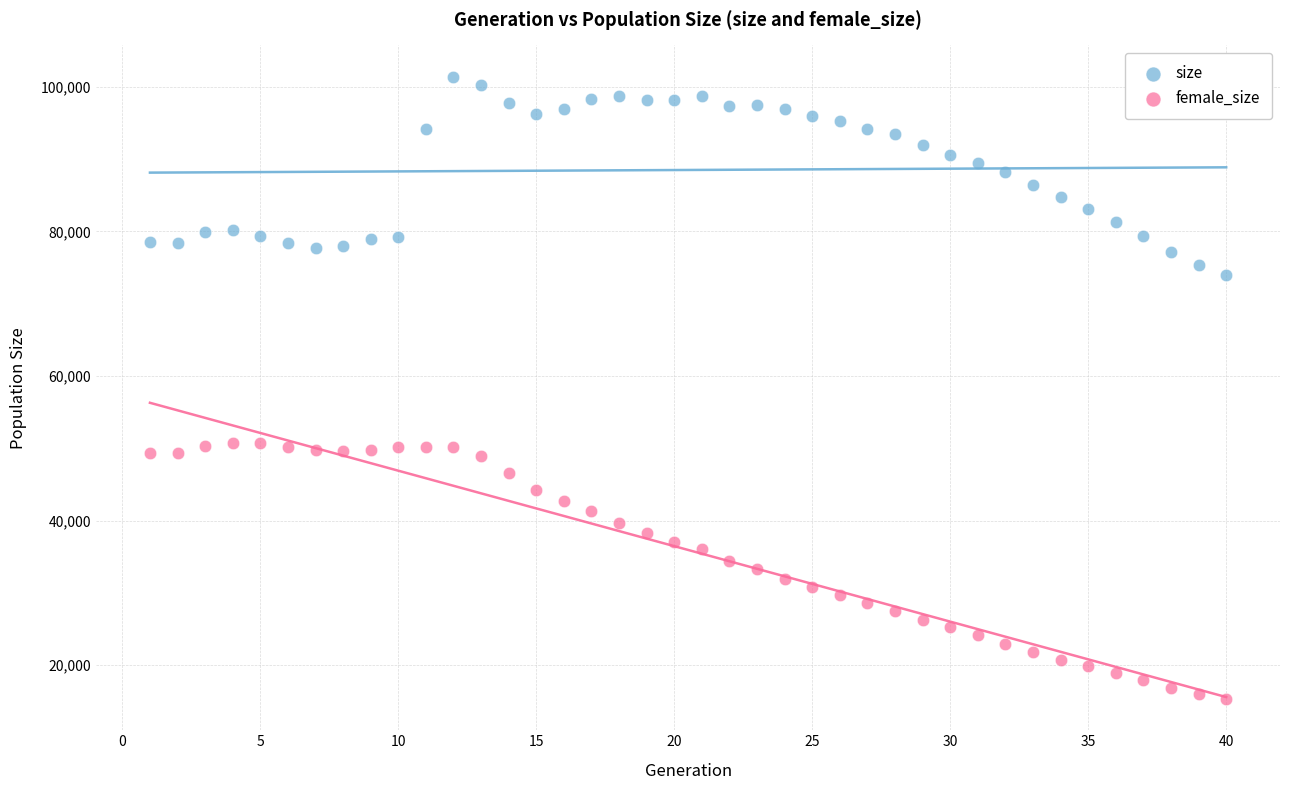

Which series reaches the maximum Y coordinate?

size